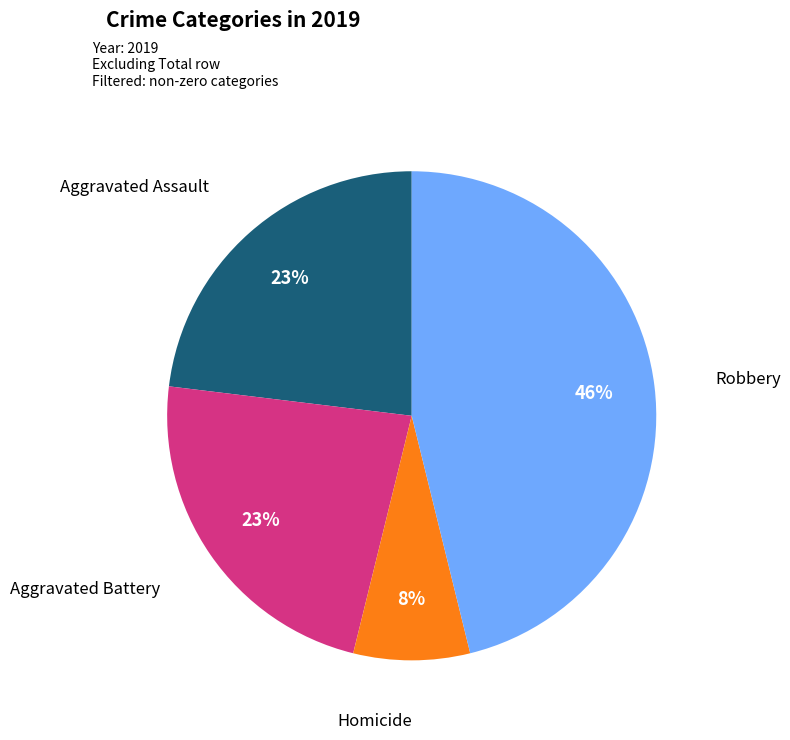

Combined, do Aggravated Assault and Homicide account for over 50%?

No